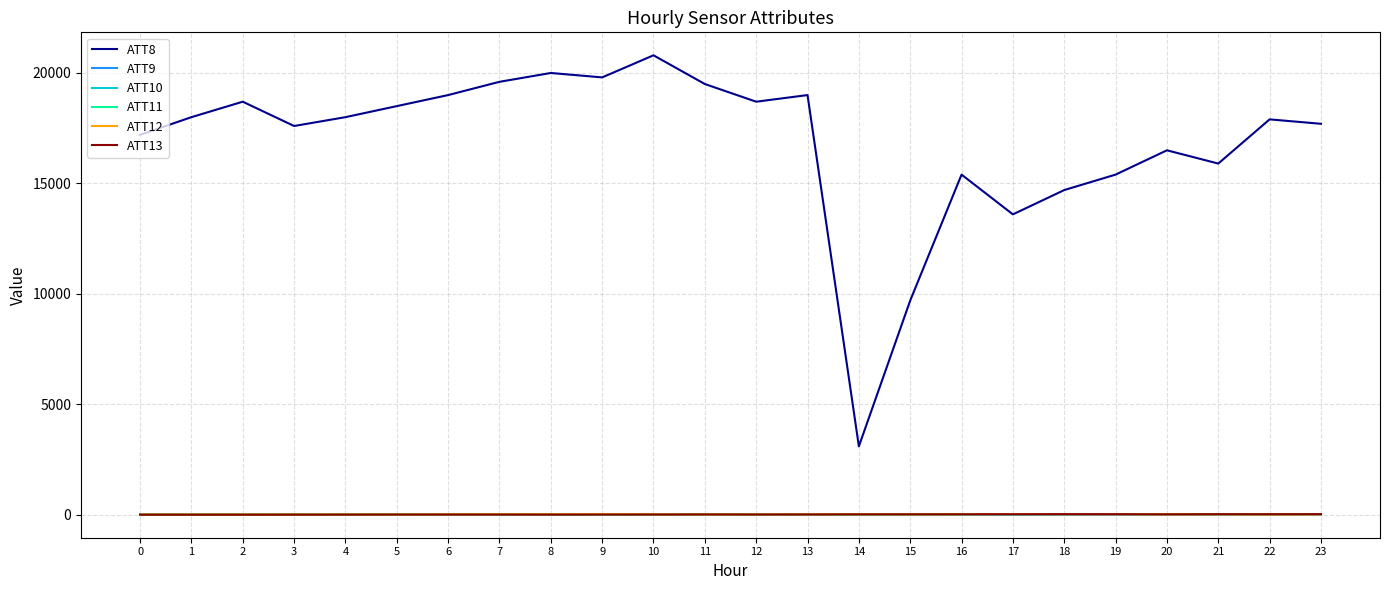

Which series has the largest range (max minus min)?

ATT8